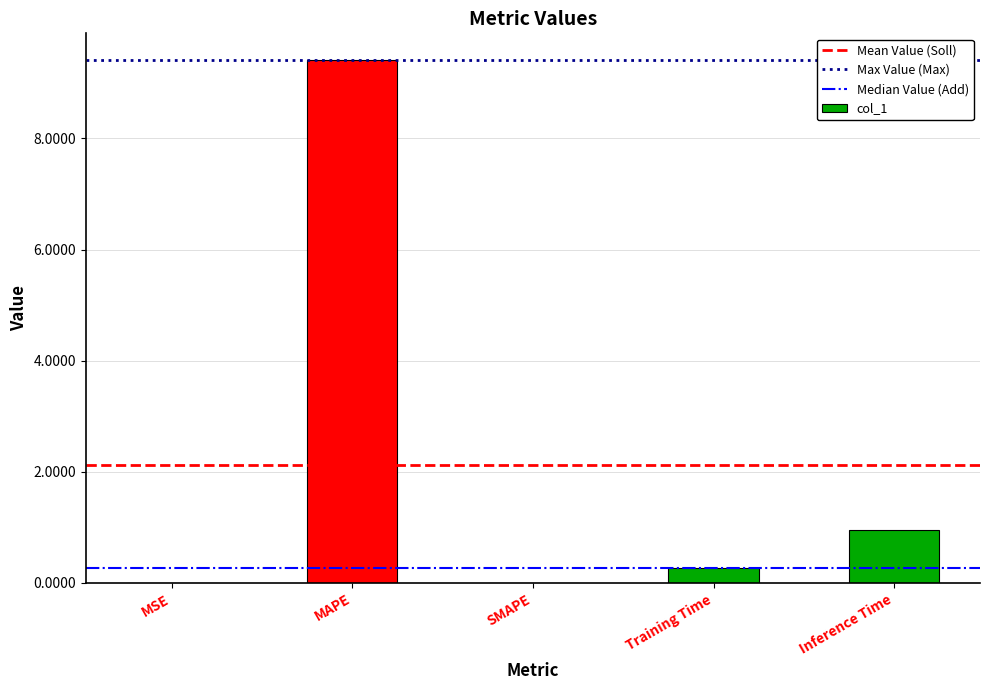

Is it true that the value at MAPE is 9.4?

True